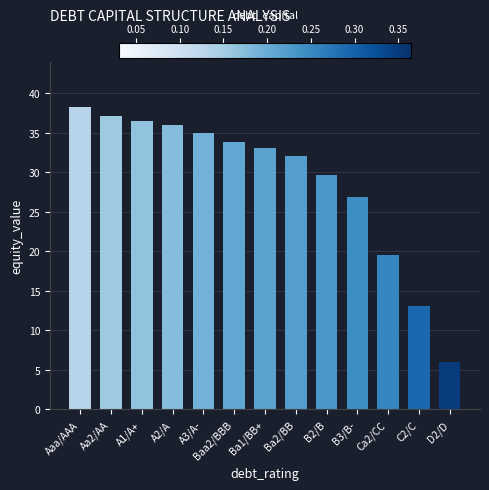

Between D2/D and Ba2/BB, which is larger?

Ba2/BB